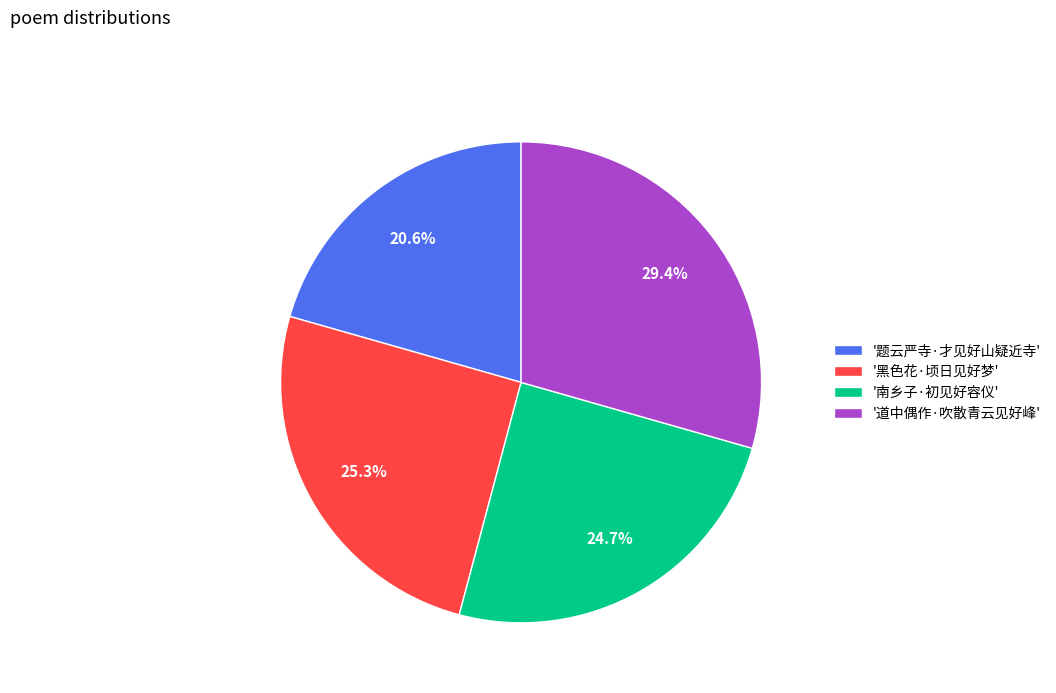

Approximately how many times larger is the value at '南乡子·初见好容仪' compared to '题云严寺·才见好山疑近寺'?

1.2